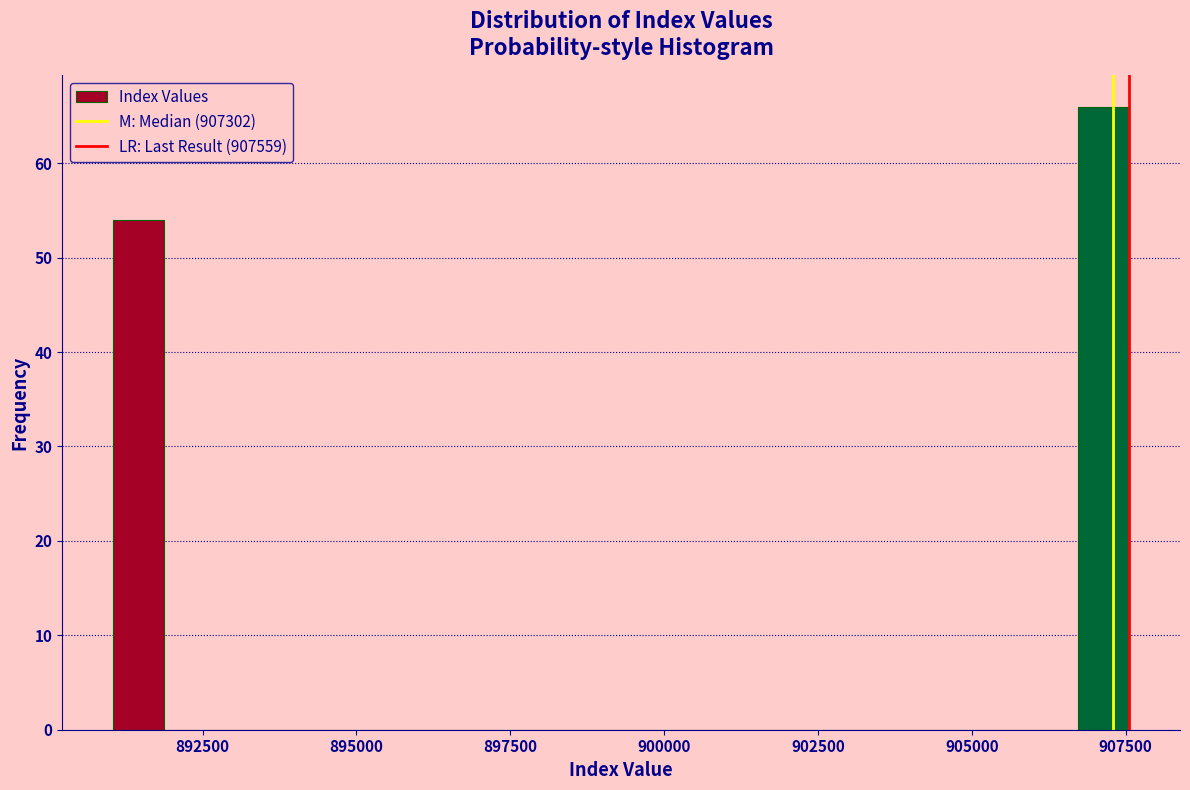

Around what value on the x-axis is the tallest bar? Give the approximate position of its centre, as read against the axis.

907000